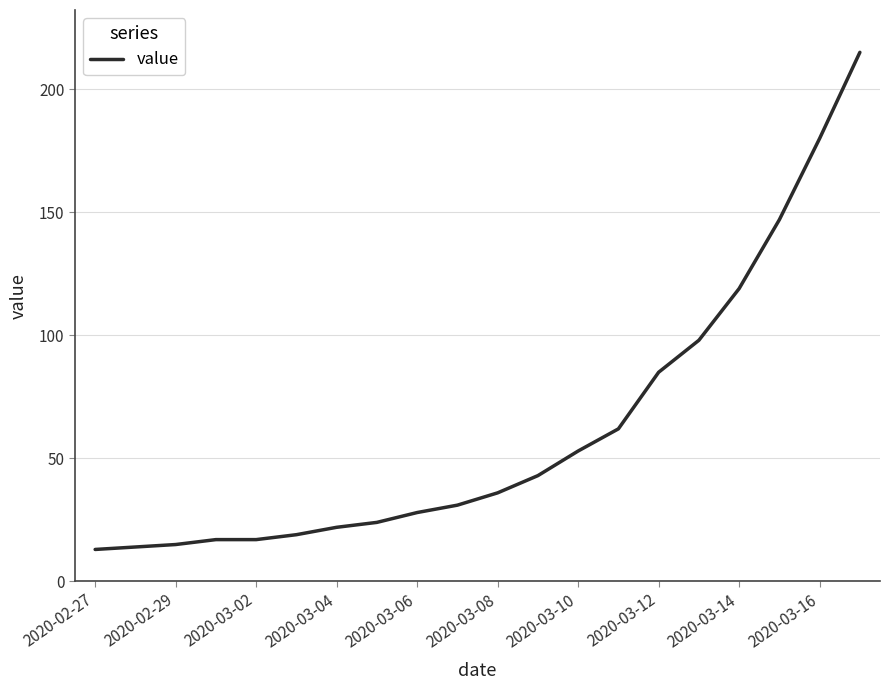

What is the minimum value shown in the chart?

13